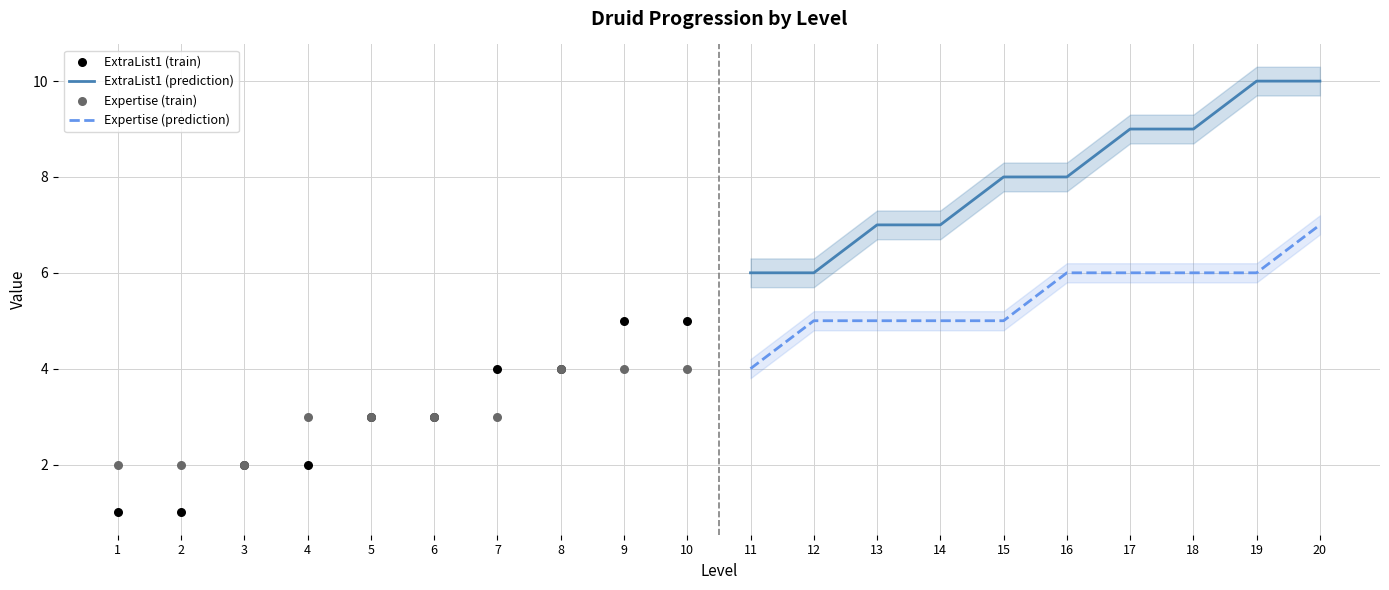

Which series has the widest spread of Y values?

ExtraList1 (prediction)